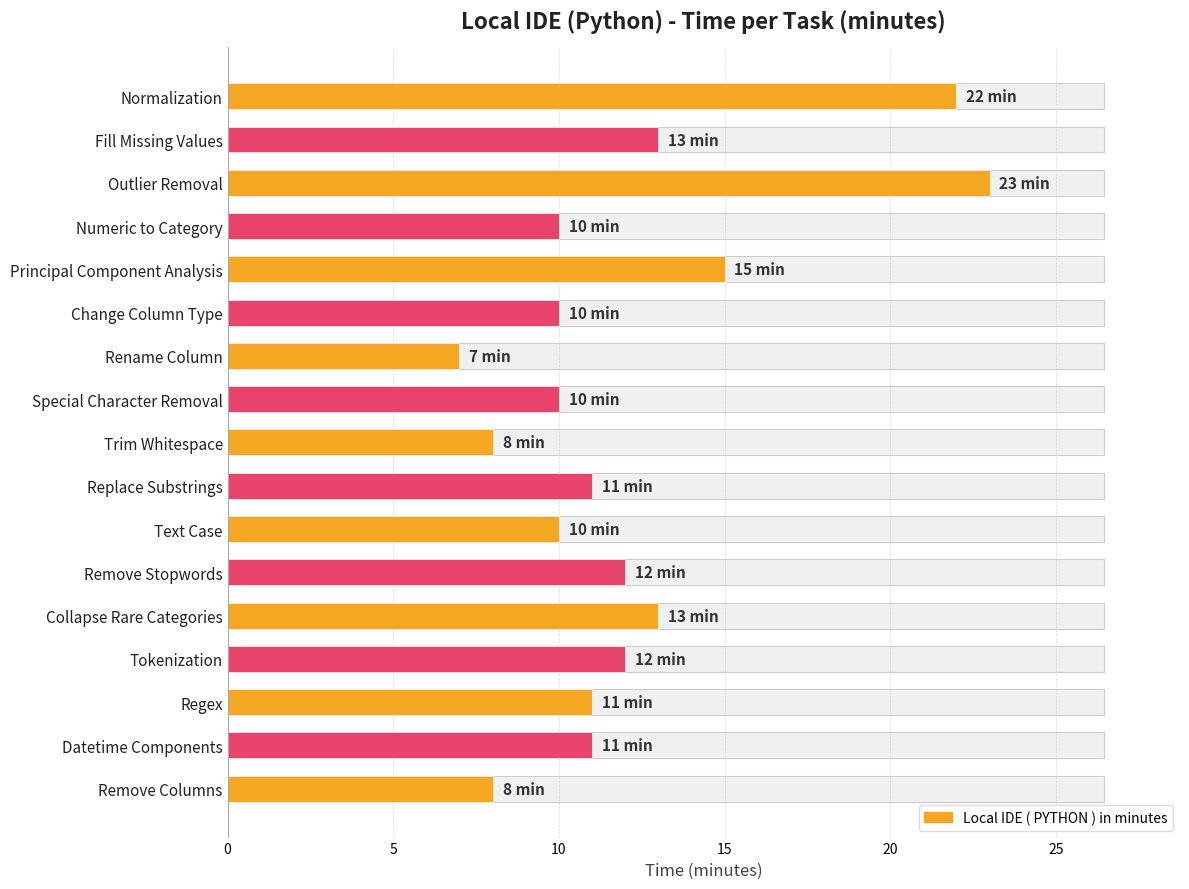

What is the sum of the values at Outlier Removal and Normalization?

45